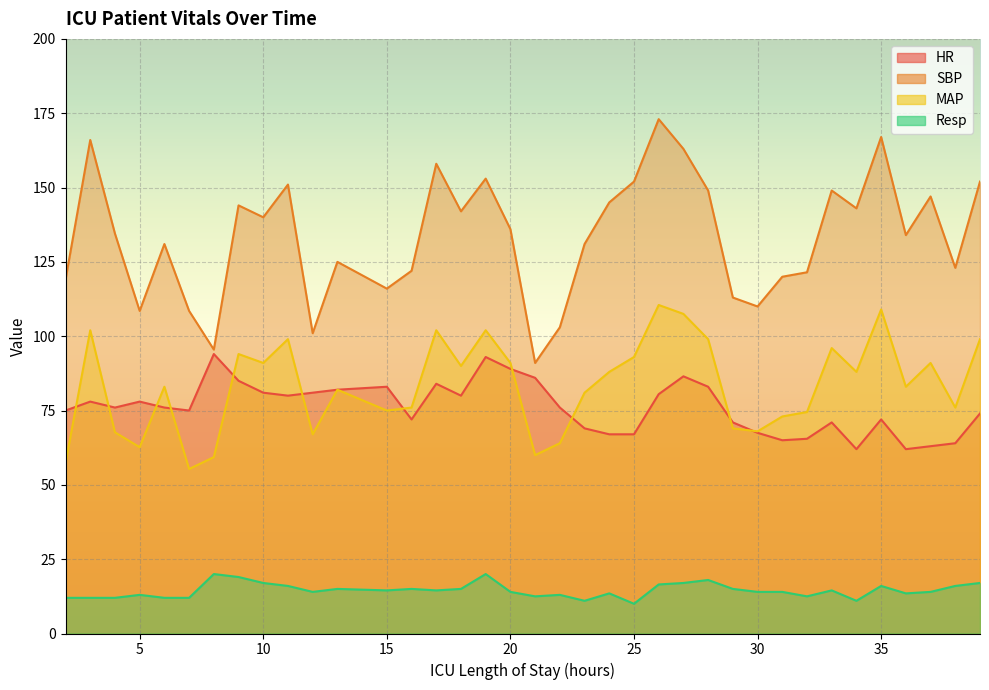

Rank the series at 3 from highest to lowest value.

SBP, MAP, HR, Resp